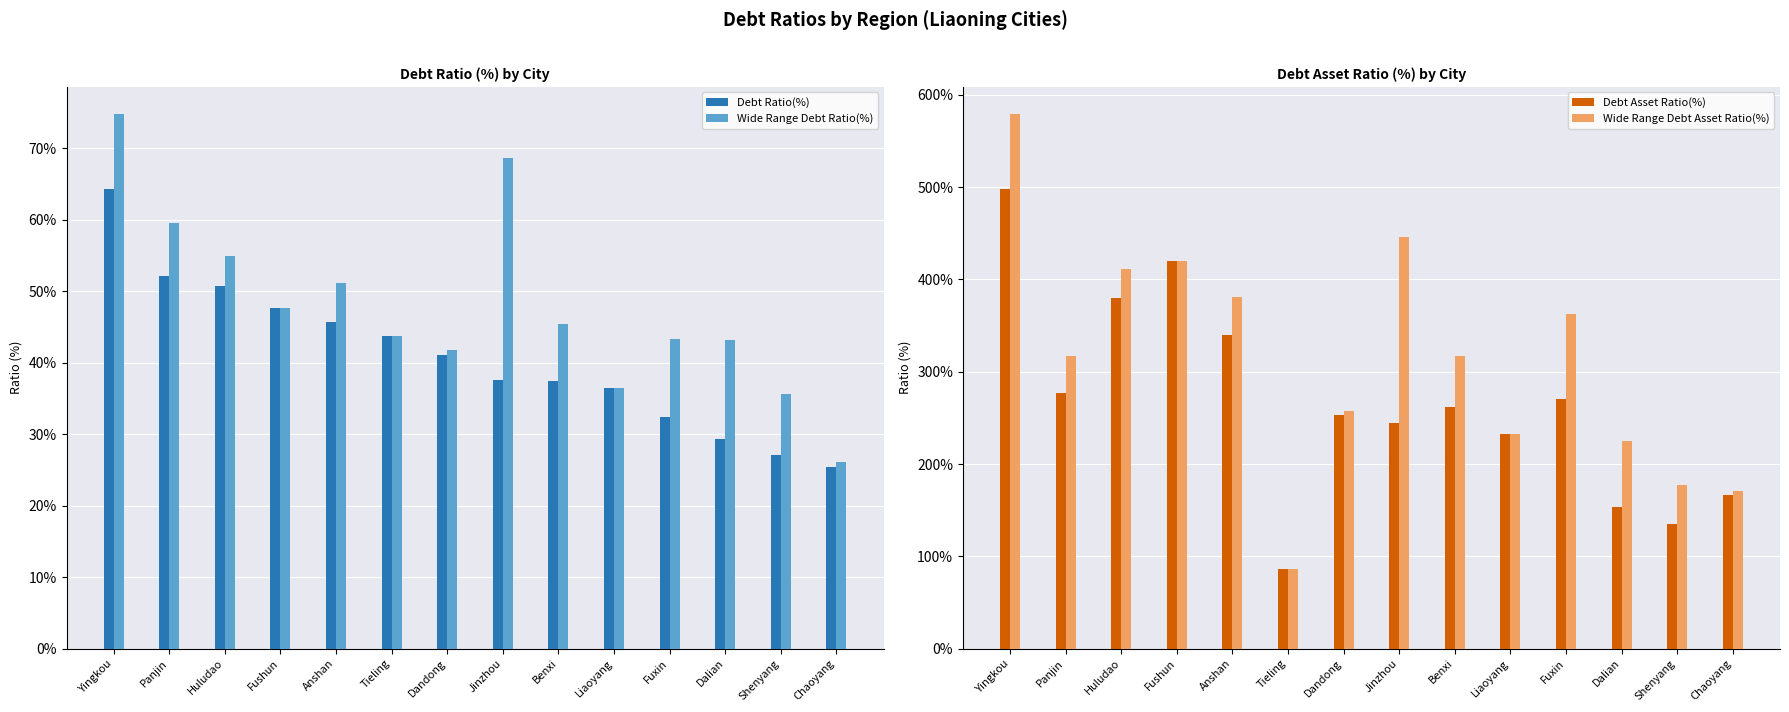

At which category is the sum across all series the highest?

Yingkou